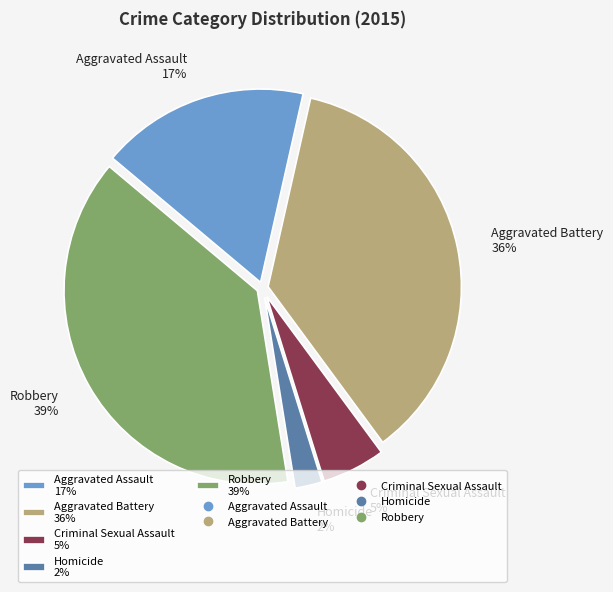

Is Aggravated Battery the majority of the pie?

No